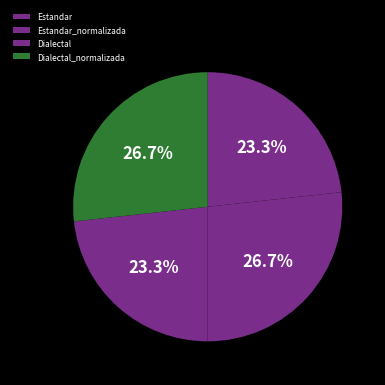

What is the total percentage of Estandar and Dialectal_normalizada?

50.0%